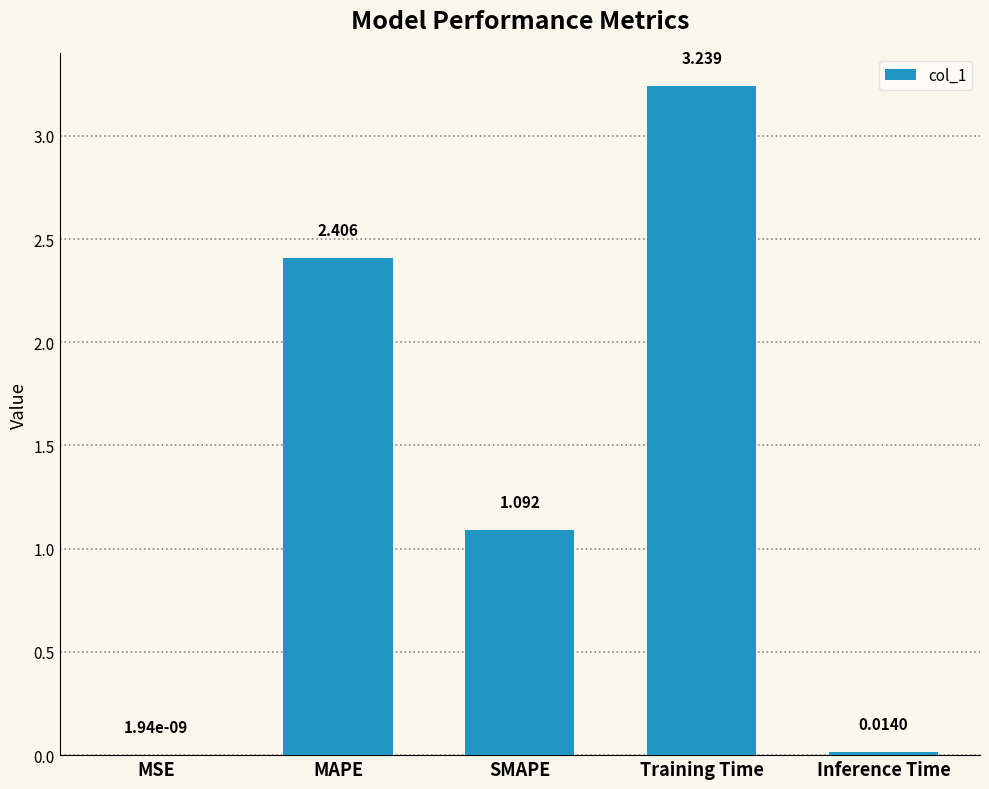

At which label is the value closest to 1?

SMAPE